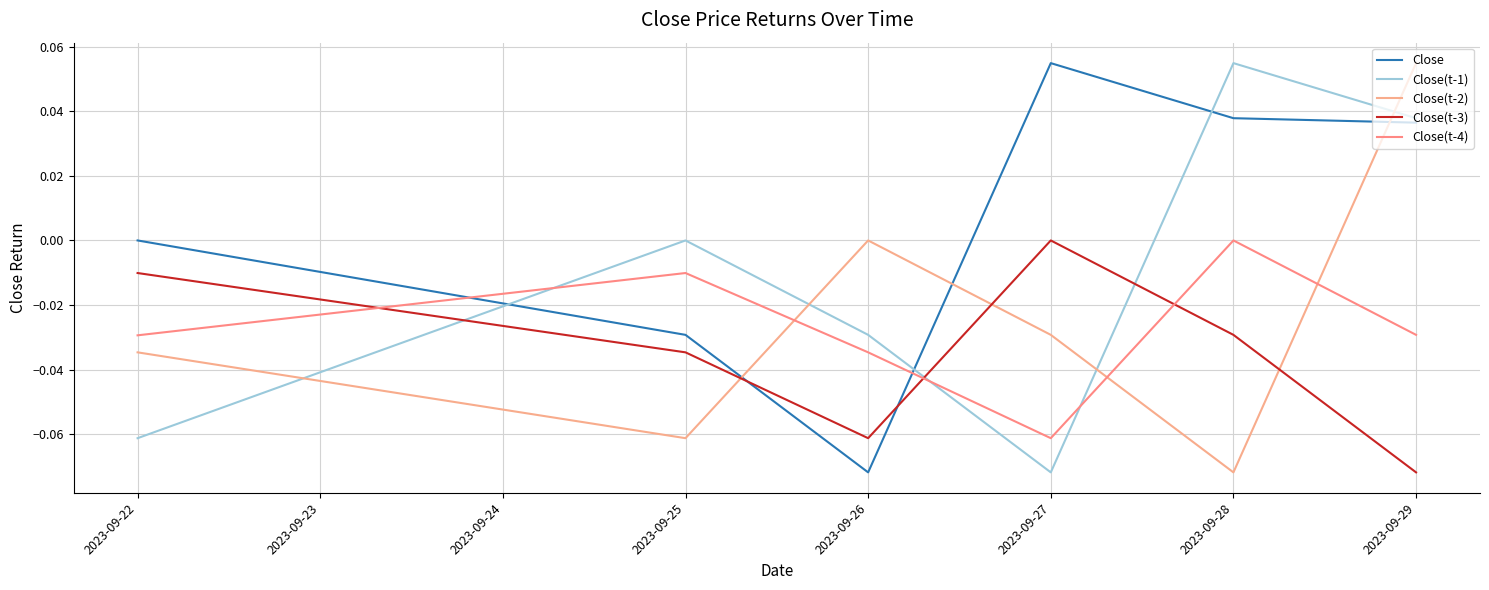

What is the sum of all Close(t-3) values?

-0.2